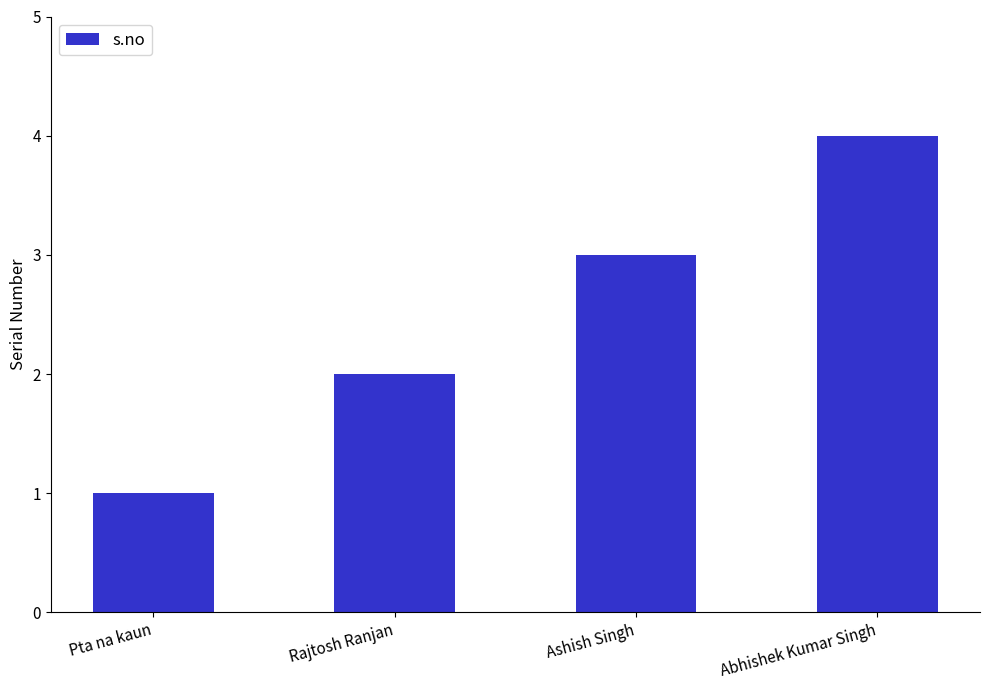

What is the change in value from Ashish Singh to Abhishek Kumar Singh?

+1